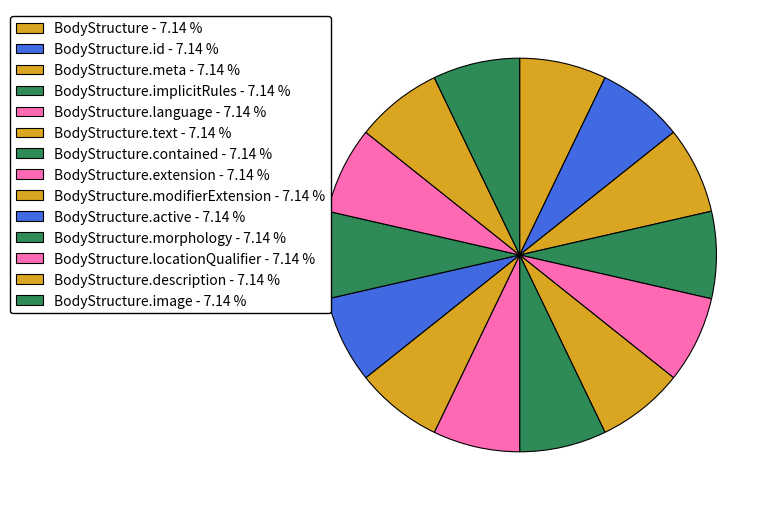

How many slices are in this pie chart?

14